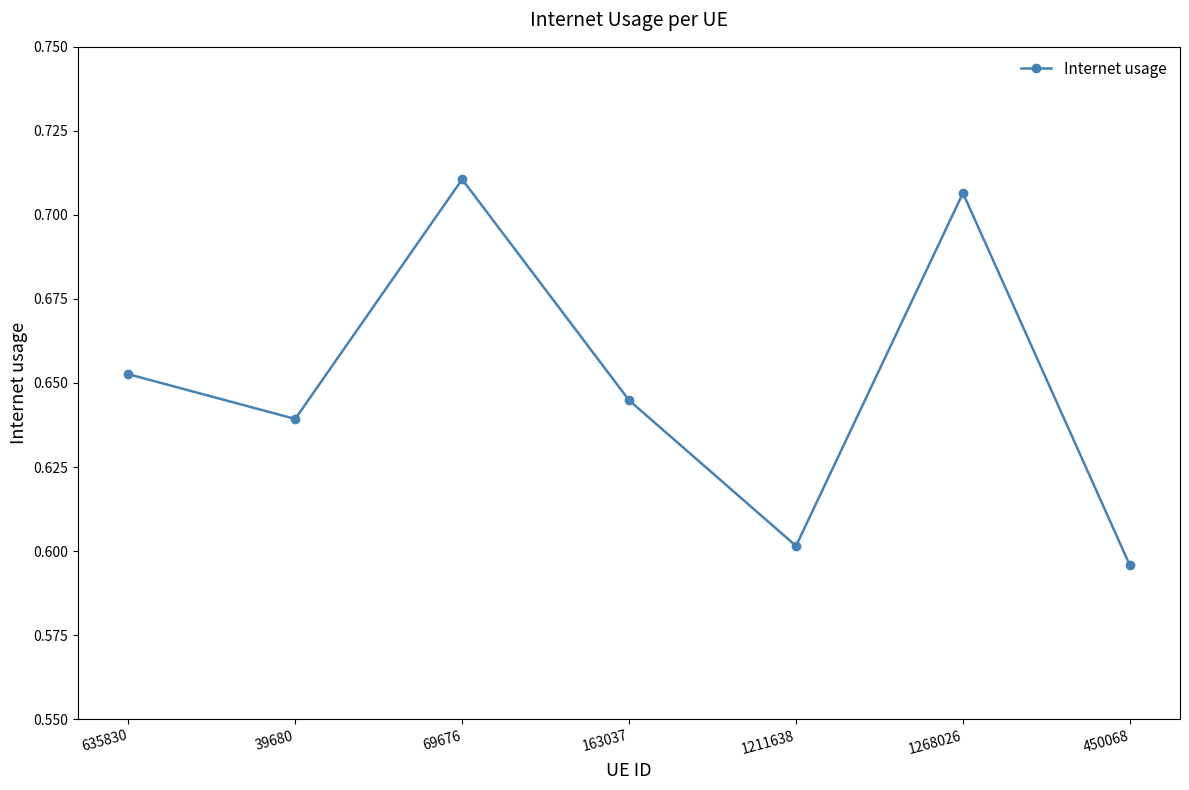

What is the label of the 7th point from the left?

450068